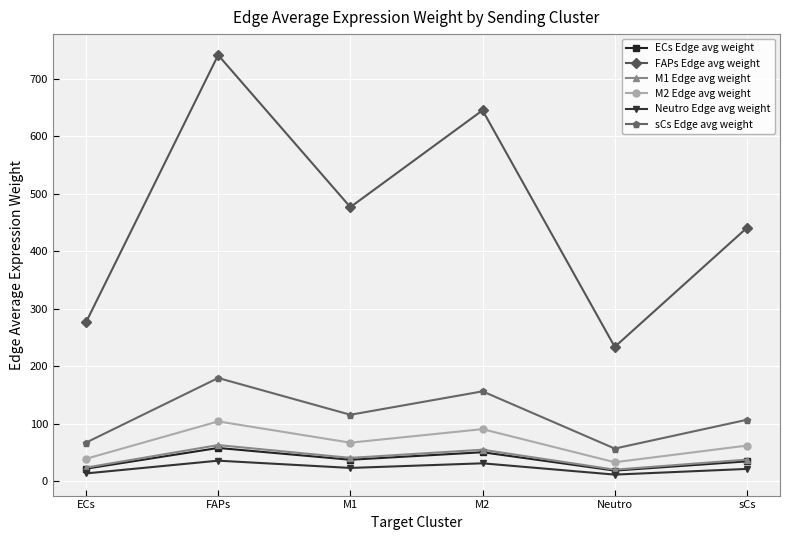

Which series changed the most between FAPs and sCs?

FAPs Edge avg weight